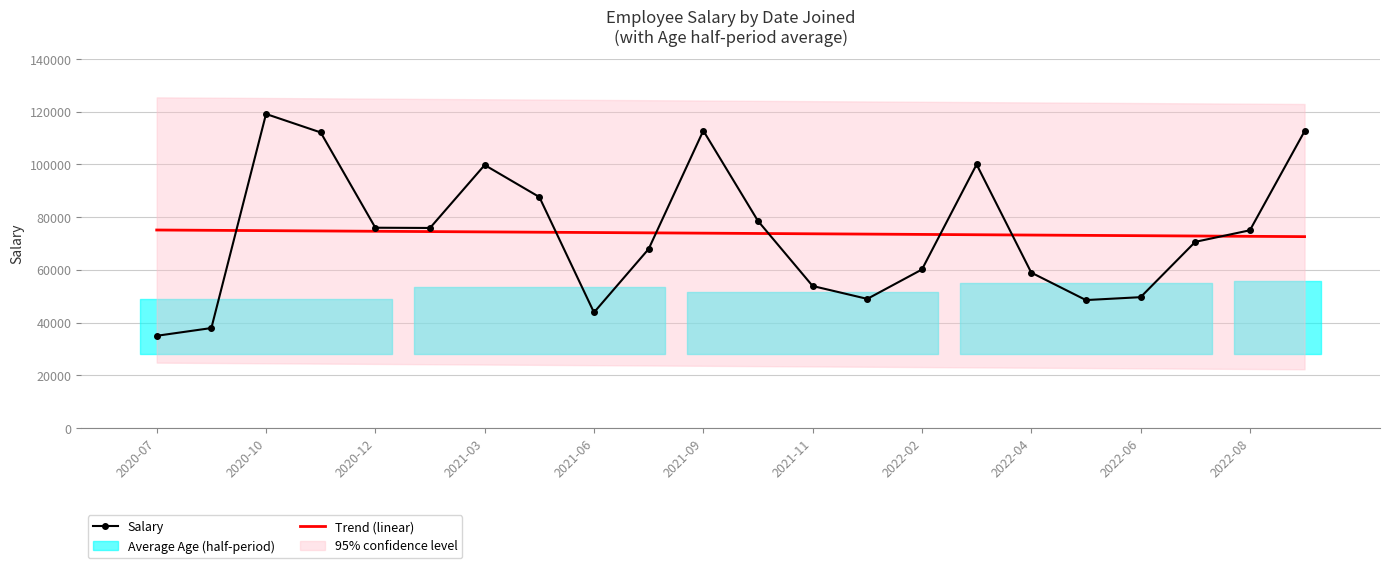

The value of Salary at 2022-04 is 30557.0. True or false?

False